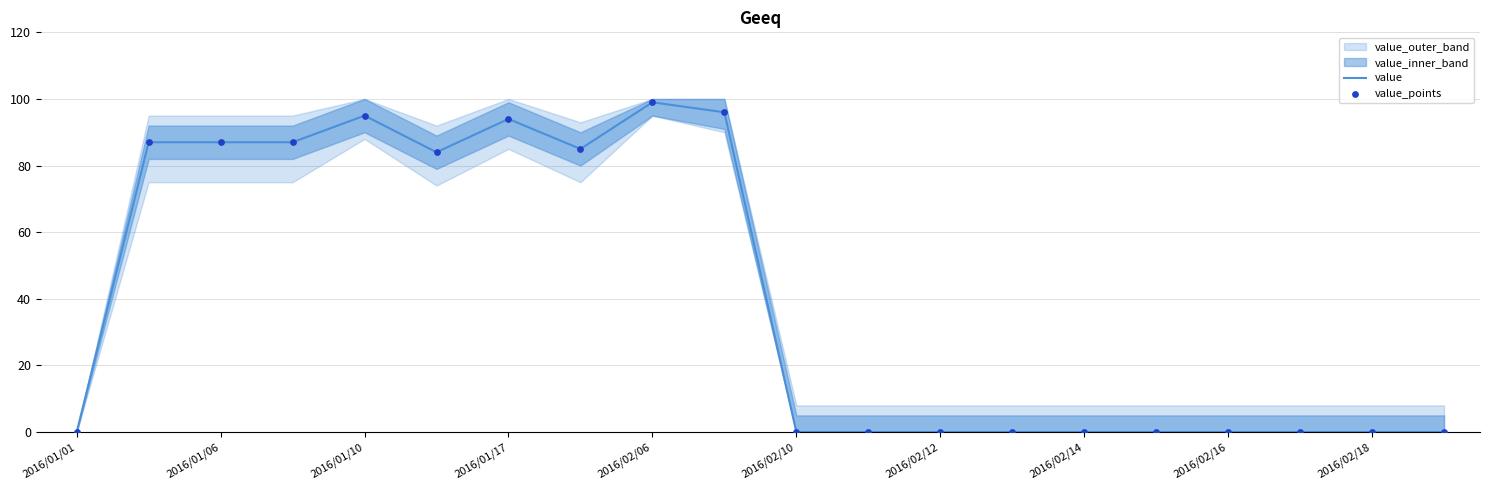

Which series has the largest total across all categories?

value